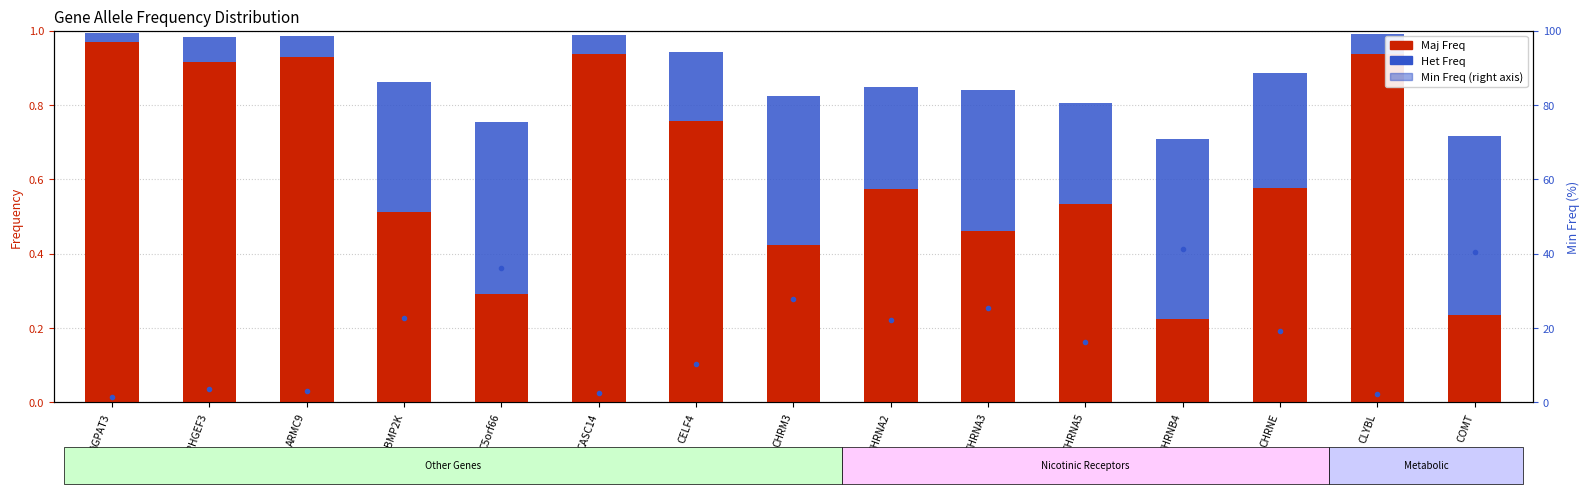

Is it true that Maj Freq equals 0.4 at CHRM3?

True